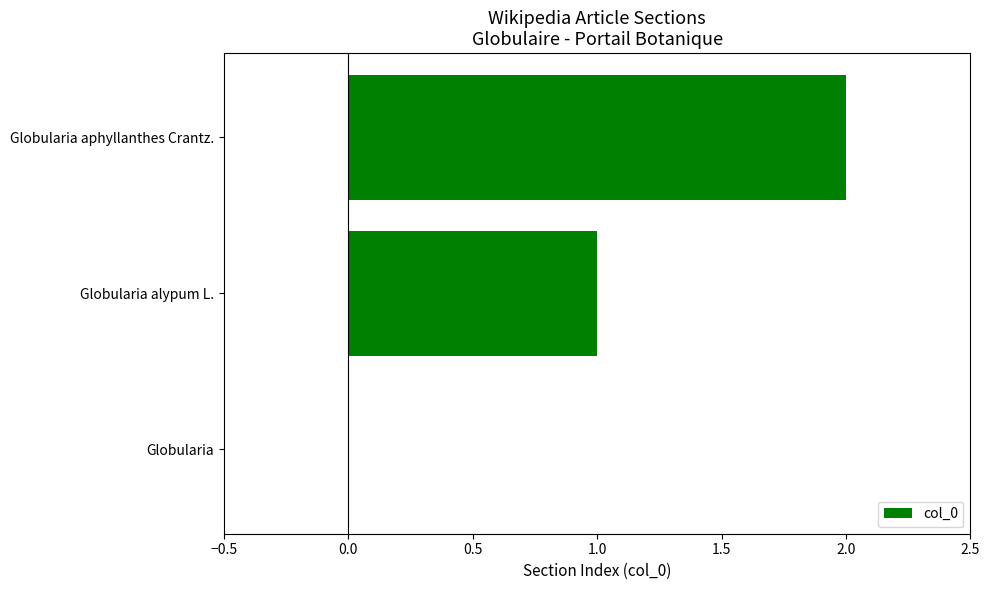

What is the sum of the values at Globularia alypum L. and Globularia aphyllanthes Crantz.?

3